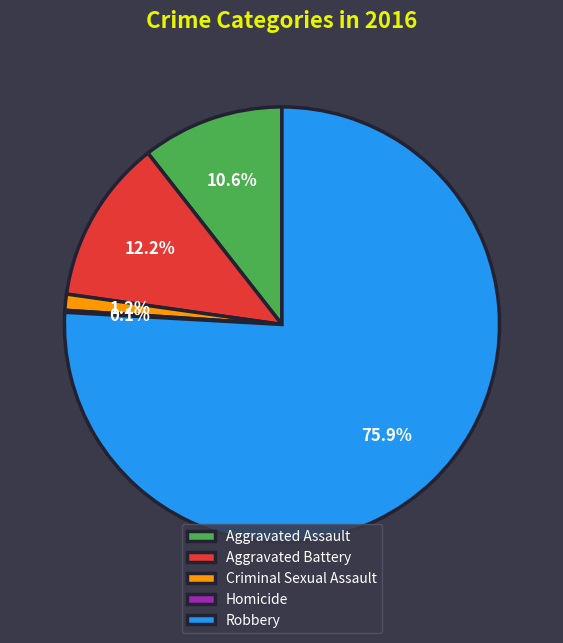

Which category has the biggest portion of the pie?

Robbery